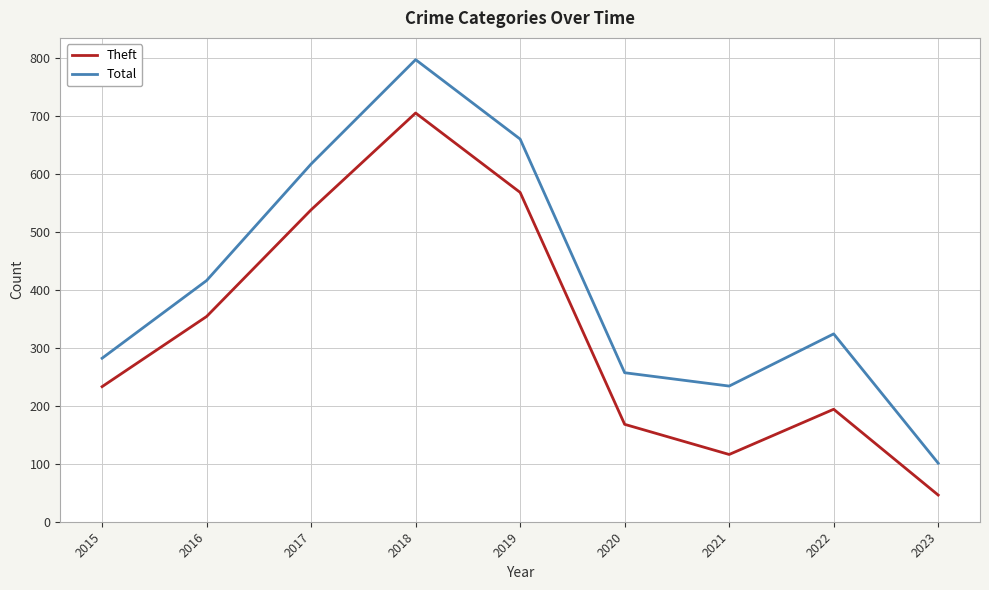

What is the difference between the Theft values at 2023 and 2017?

492